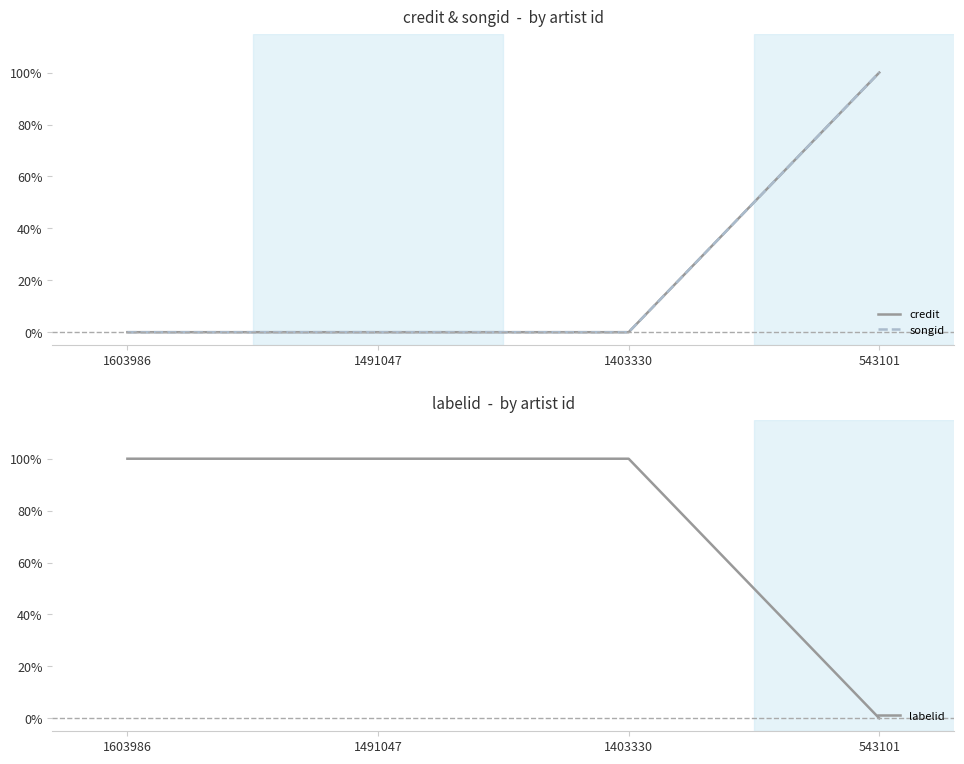

What is the difference between the maximum and minimum values in the credit series?

1